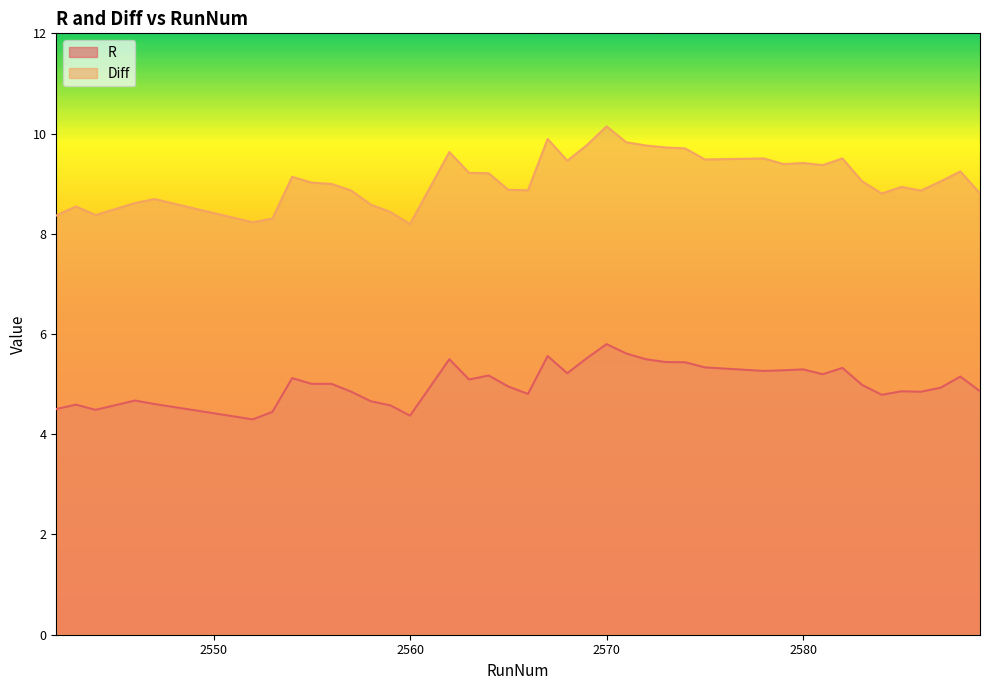

What is the average value of the R series?

5.0